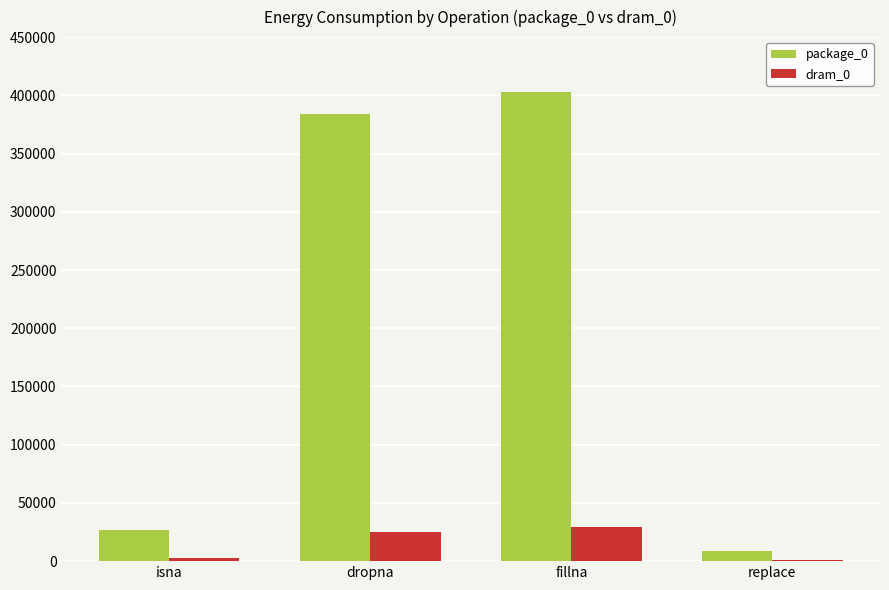

Which category has the highest value across all series?

fillna